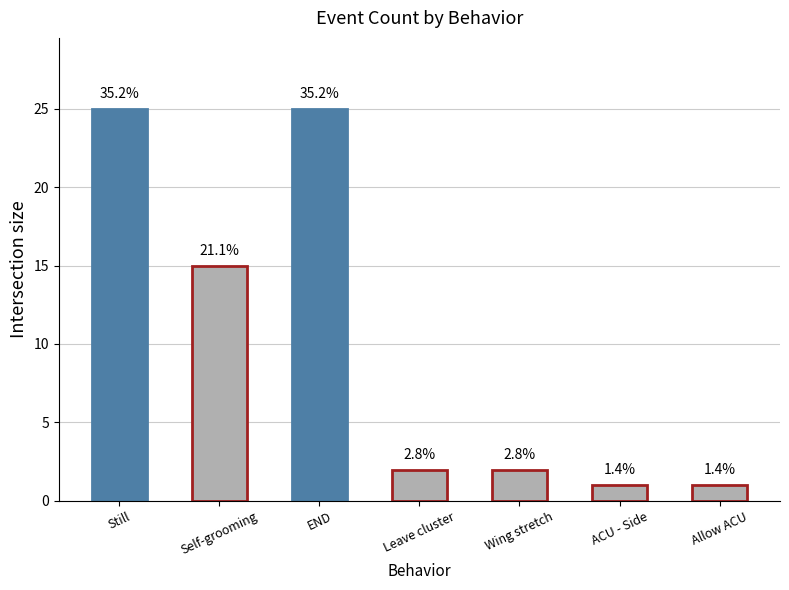

Are the bars horizontal?

No